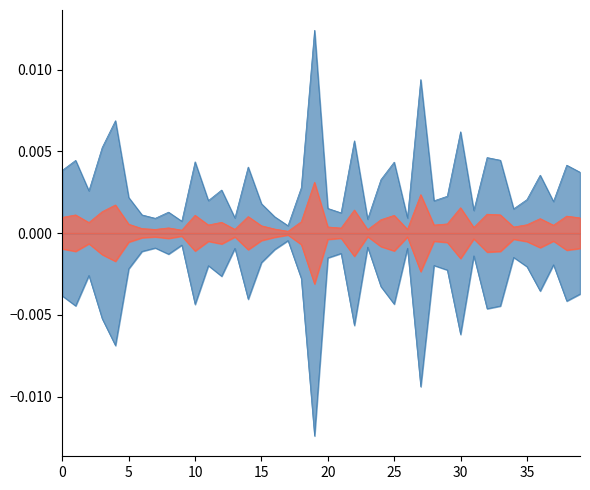

Count the number of data series in this chart.

2